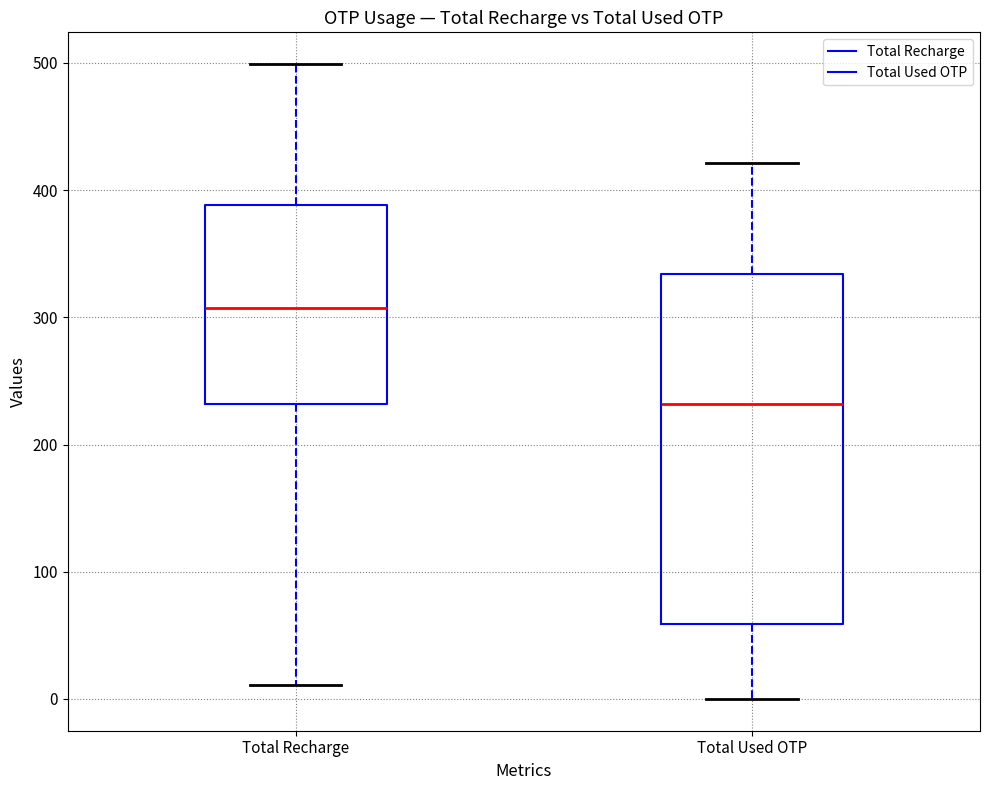

Reading left to right, transcribe this box plot: for each box, give where its median line is, the range the box spans, and where its two whiskers end, as read against the y-axis. The values are not printed on the chart, so give them approximately, as read against the axis.

Total Recharge: median 310, box 230 to 390, whiskers 10 to 500
Total Used OTP: median 230, box 60 to 330, whiskers 0 to 420